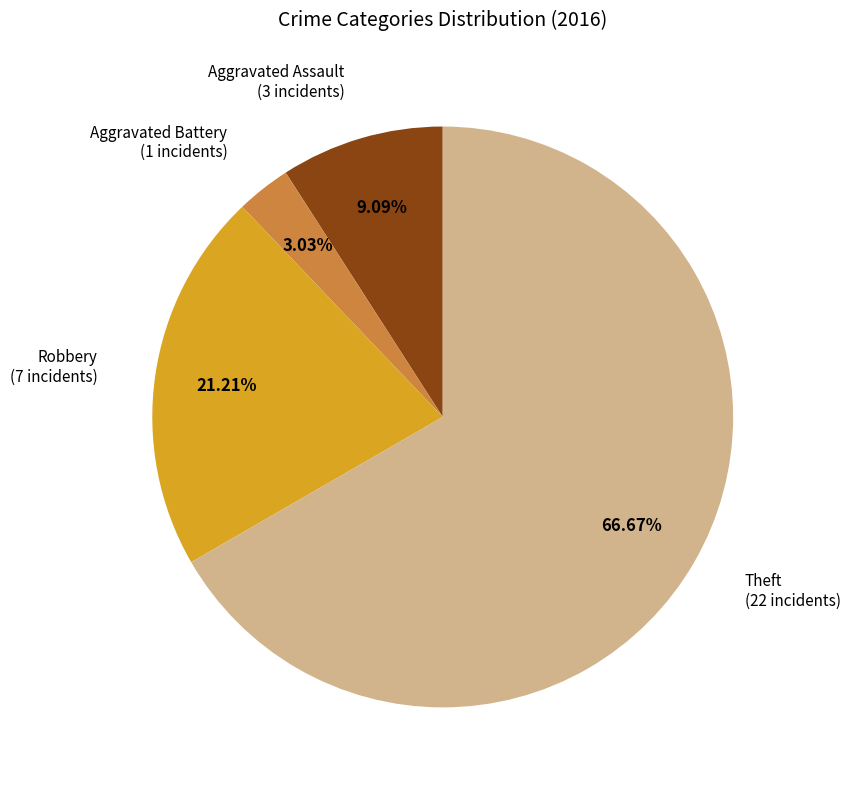

Does any single category account for the majority?

Yes